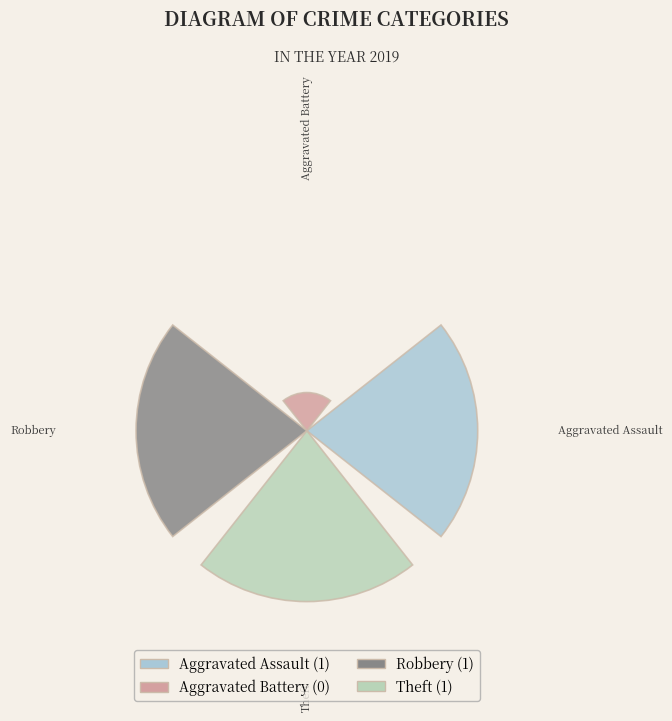

Does the chart contain any negative values?

No